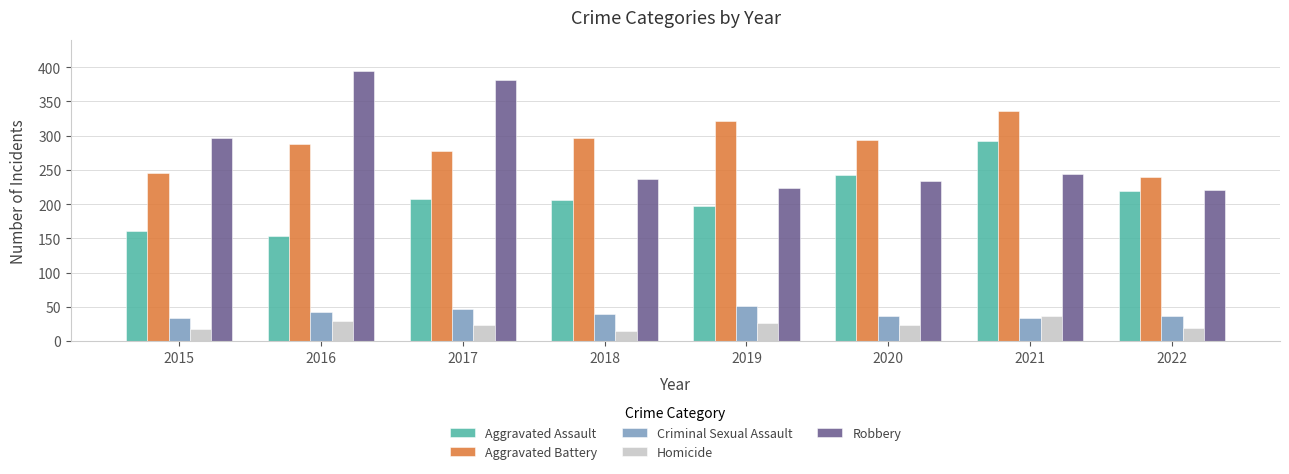

At how many categories does at least one series exceed 183?

8